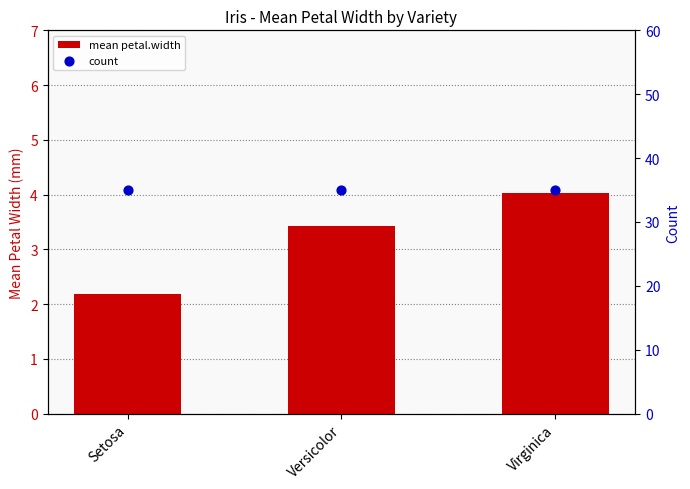

Which series has the largest total across all categories?

count